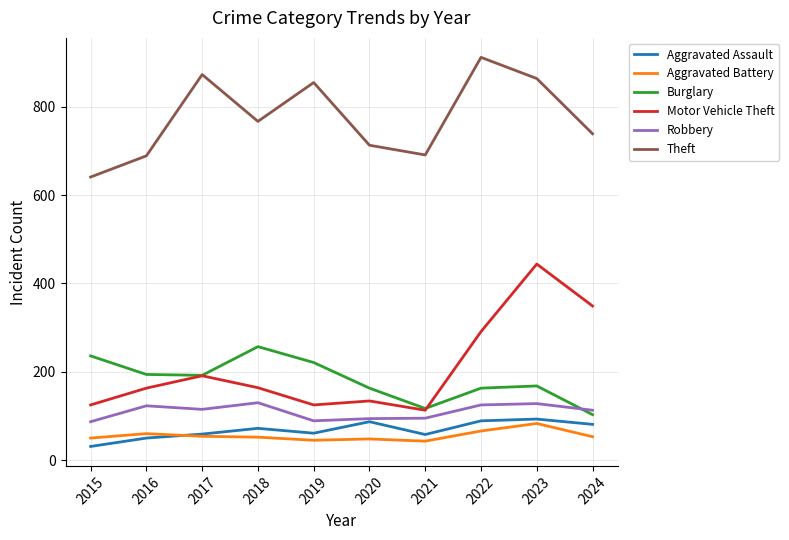

Rank the series by their maximum value, from lowest to highest.

Aggravated Battery, Aggravated Assault, Robbery, Burglary, Motor Vehicle Theft, Theft